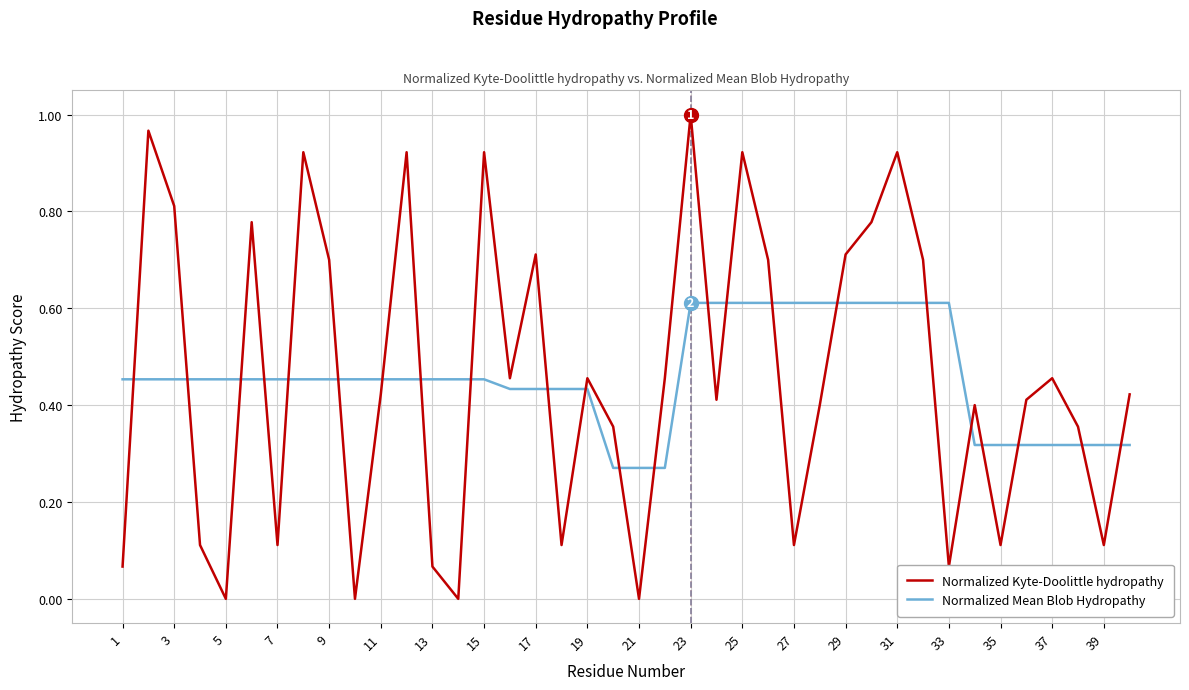

How many intersections are there between Normalized Kyte-Doolittle hydropathy and Normalized Mean Blob Hydropathy?

23